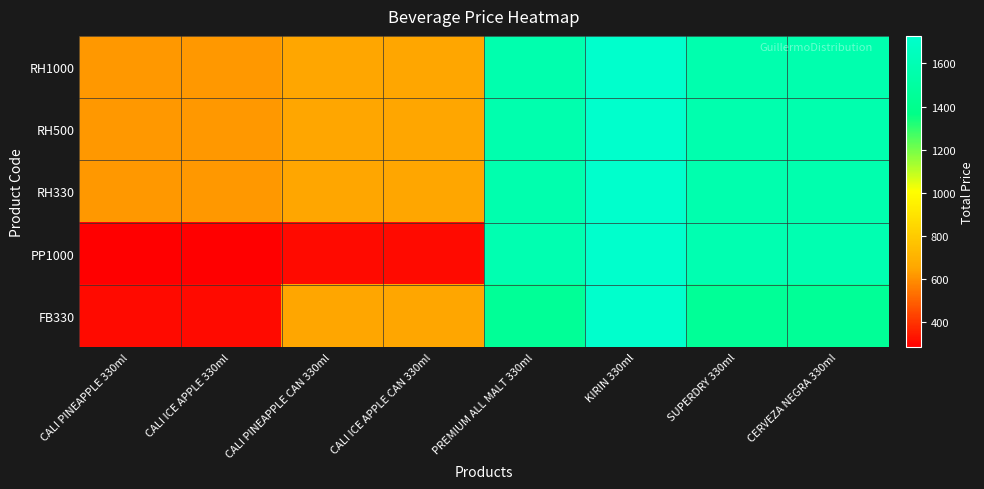

At PREMIUM ALL MALT 330ml, list the series in order from smallest to largest.

FB330, RH1000, RH500, RH330, PP1000